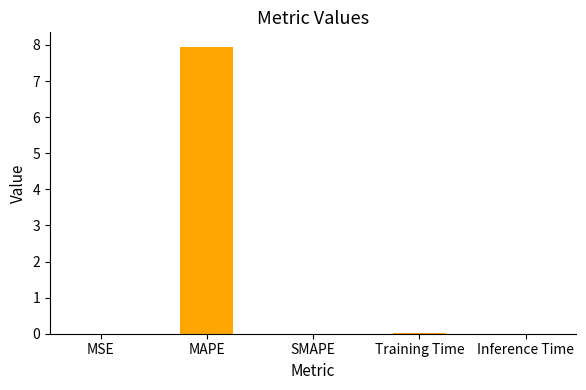

What is the sum of all values?

8.0